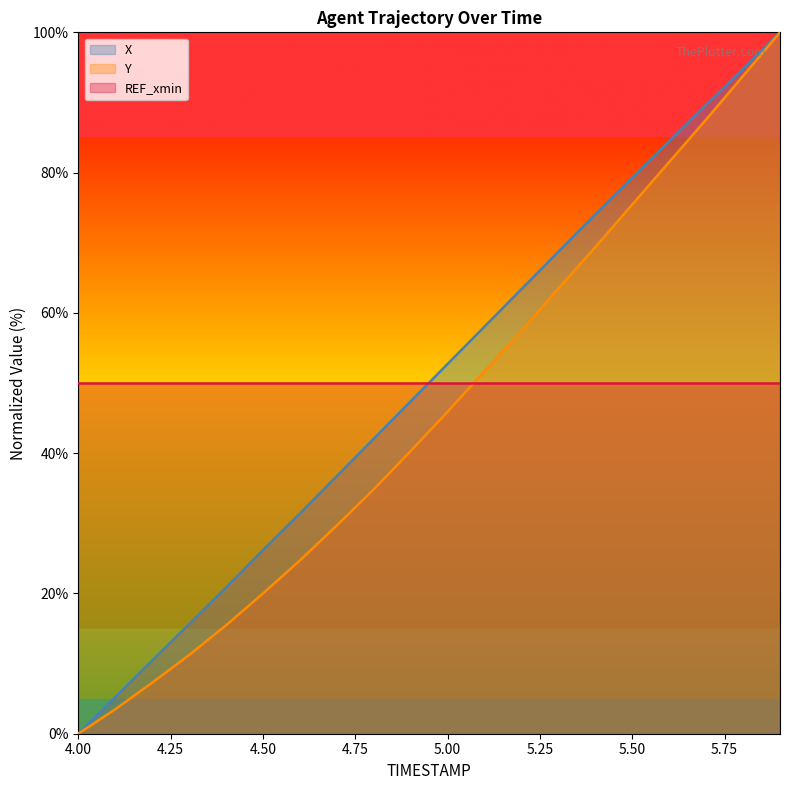

Is it true that REF_xmin equals 26.8 at 4.50?

False